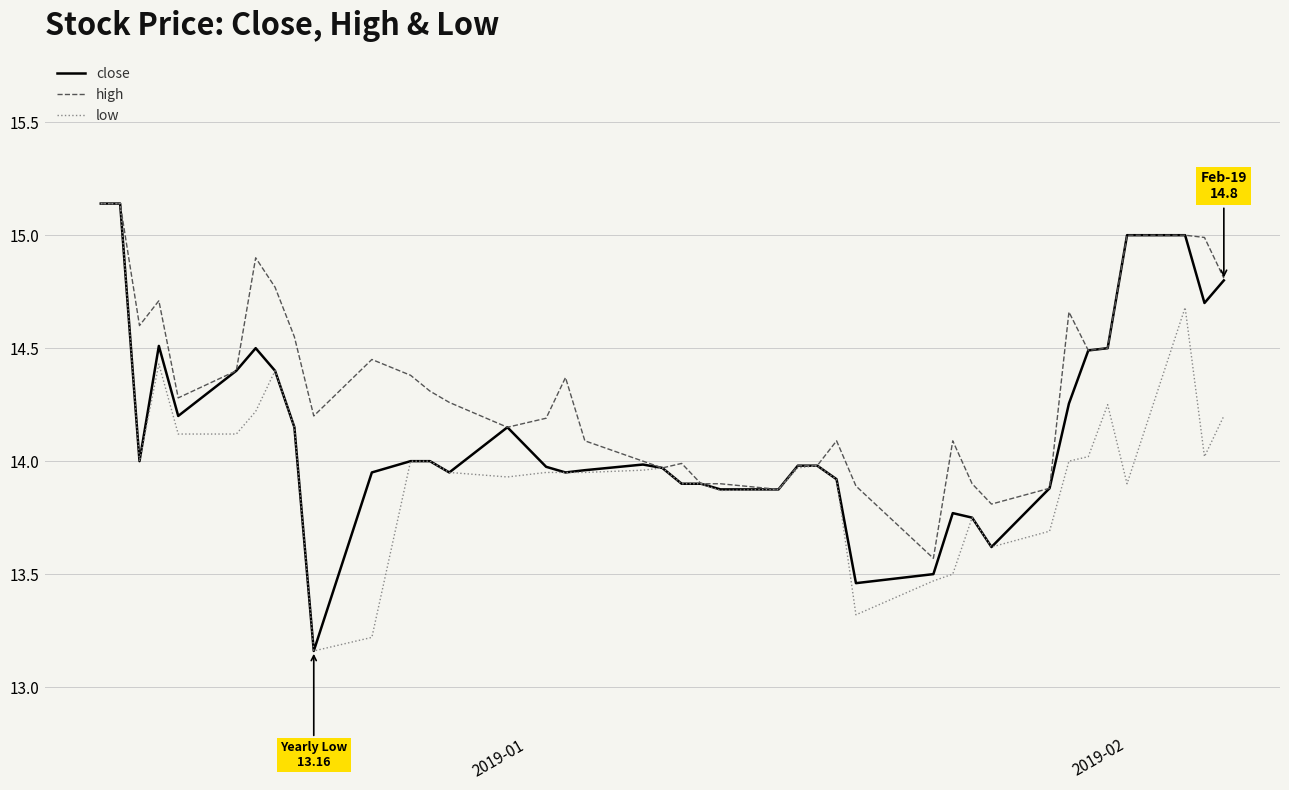

List the series in order of their overall mean, highest first.

high, close, low